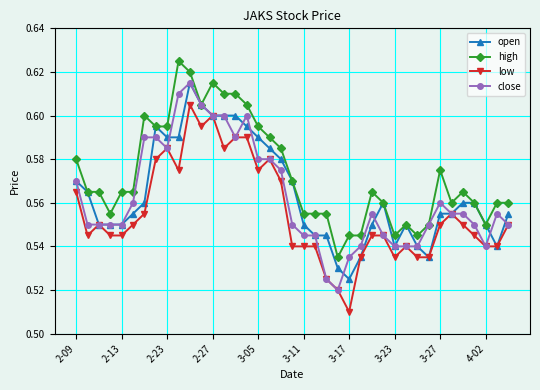

How many open values are between 0 and 1?

39